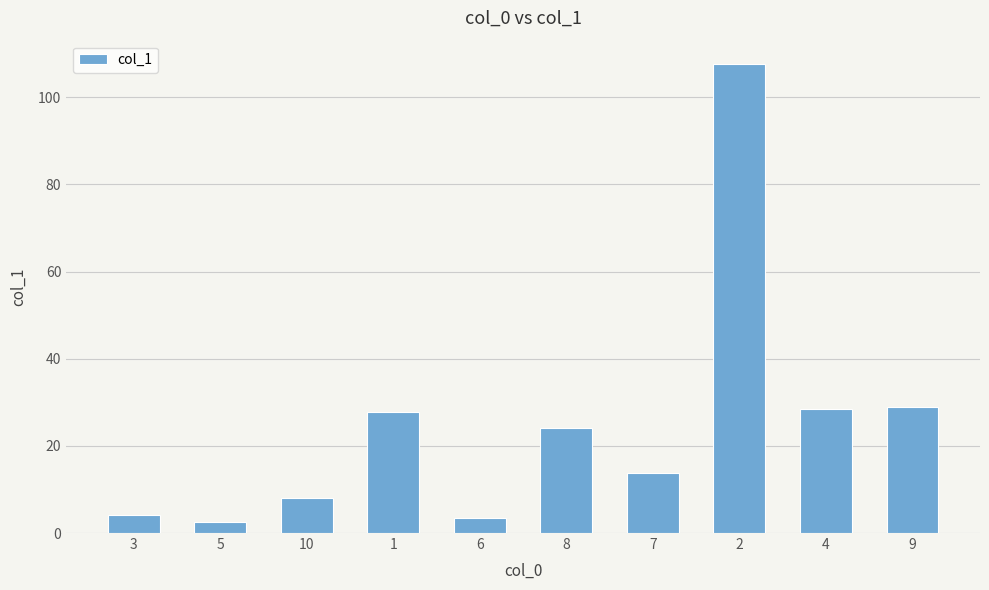

What is the difference between the maximum and minimum values?

105.1